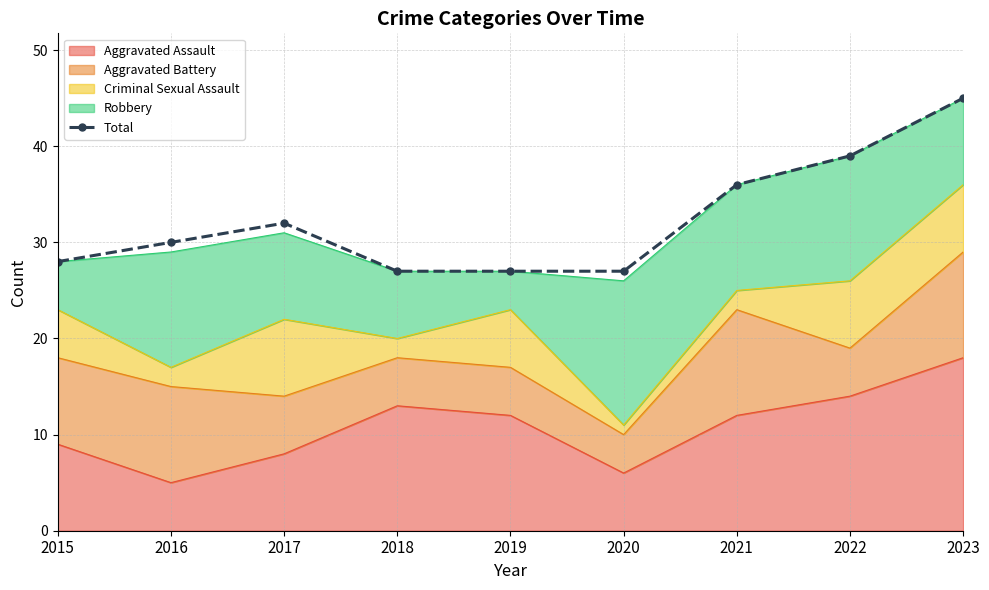

Reading right to left, list all the values displayed in this chart.

45	39	36	27	27	27	32	30	28